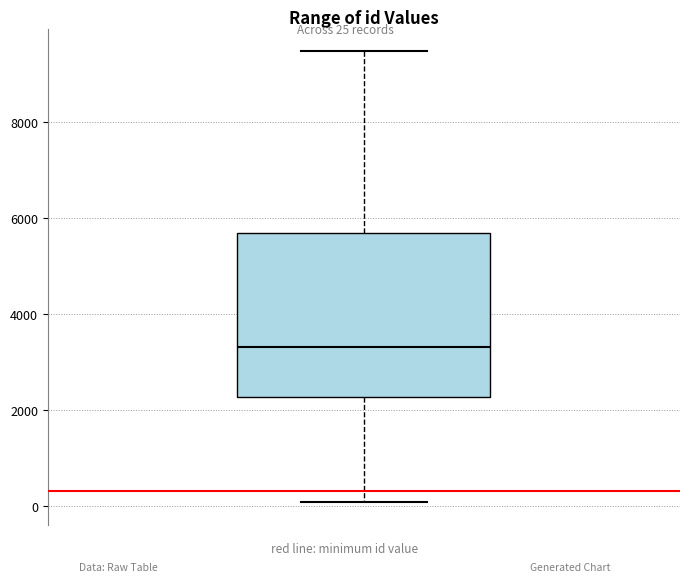

Where does the lower whisker of the box end on the y-axis? The values are not printed on the chart, so give them approximately, as read against the axis.

0